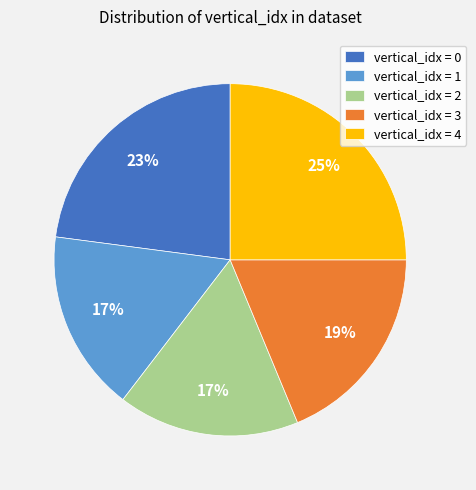

Count the number of slices in the pie.

5